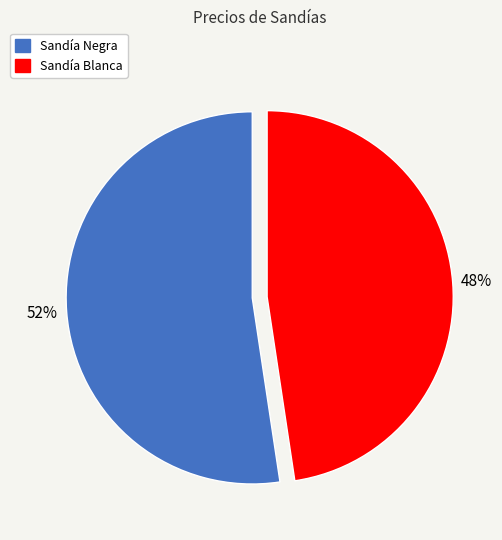

Is the sum of Sandía Negra and Sandía Blanca greater than half?

Yes